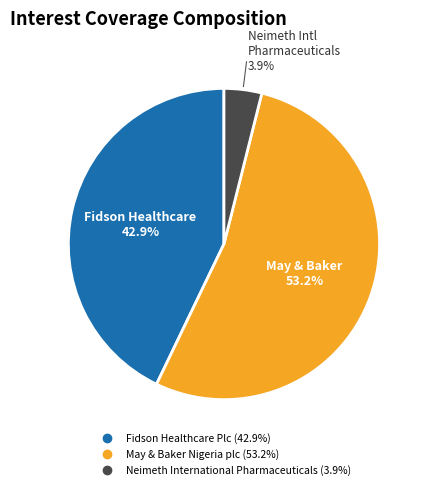

How many segments does this pie chart have?

3